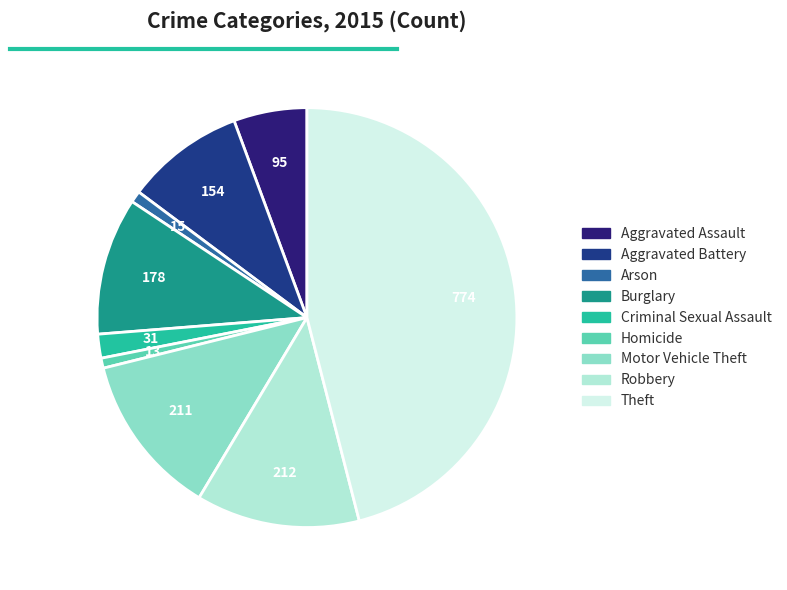

To the nearest percent, what portion does Burglary represent?

11%